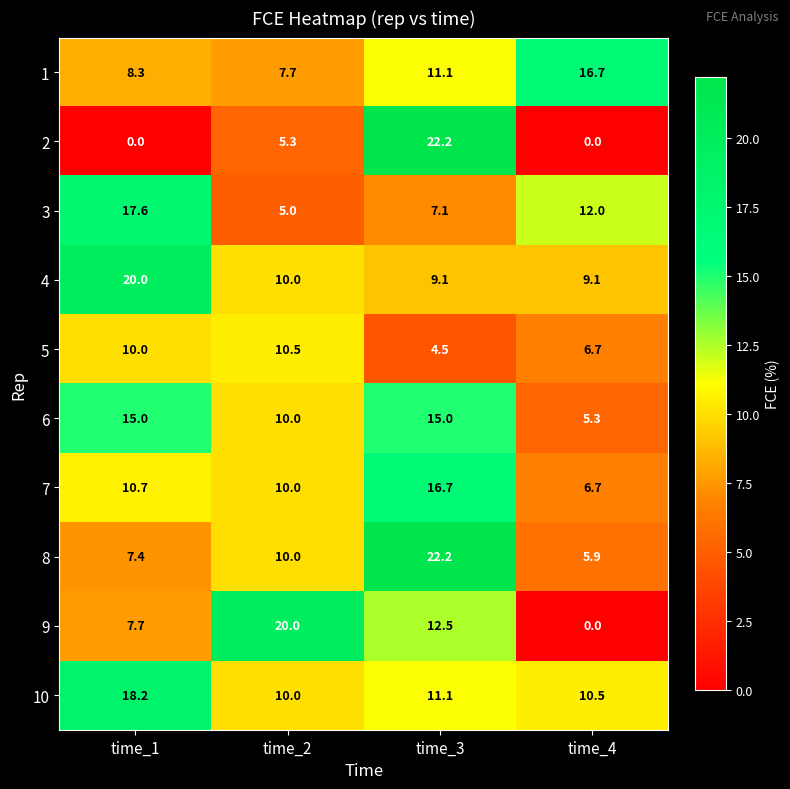

What is the spread (max minus min) of values at time_2?

15.0